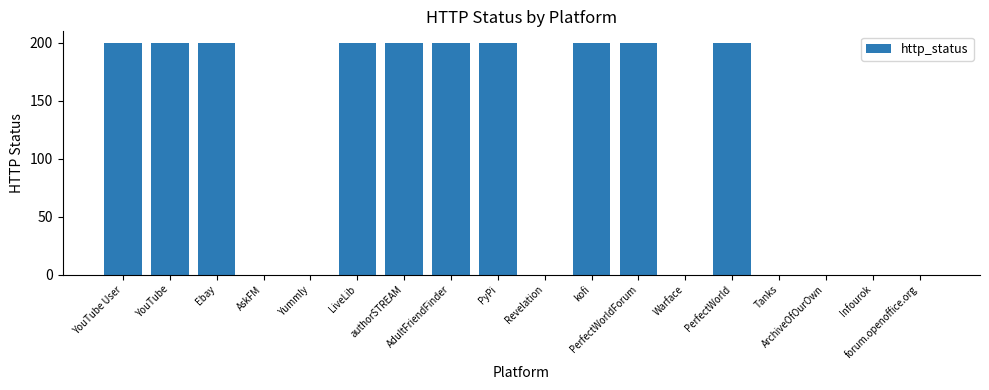

Reading left to right, transcribe all the data shown in this chart.

200	200	200	0	0	200	200	200	200	0	200	200	0	200	0	0	0	0